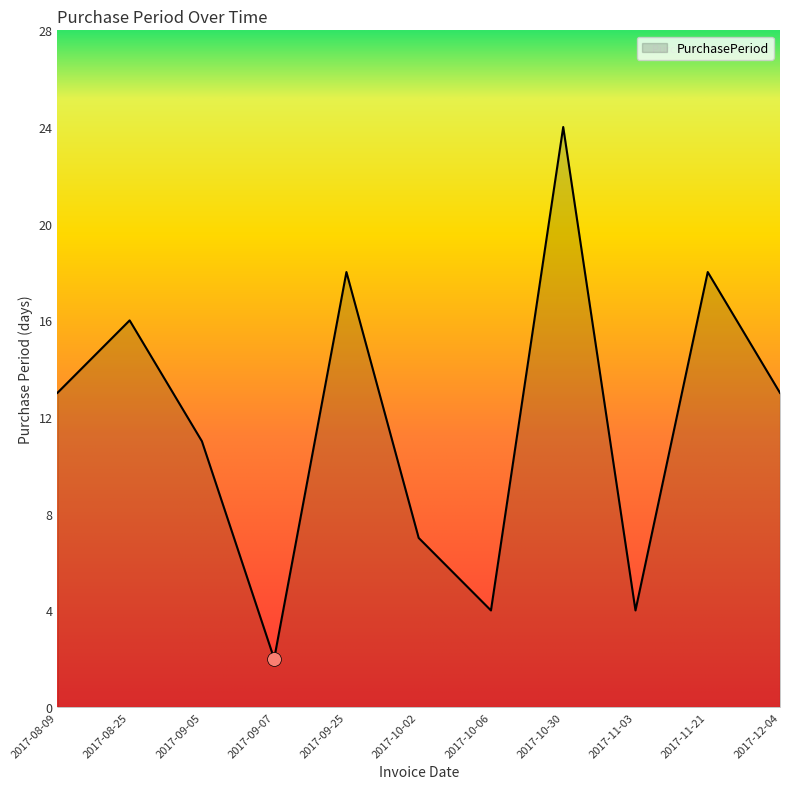

Approximately how many times larger is the value at 2017-10-02 compared to 2017-08-25?

0.4